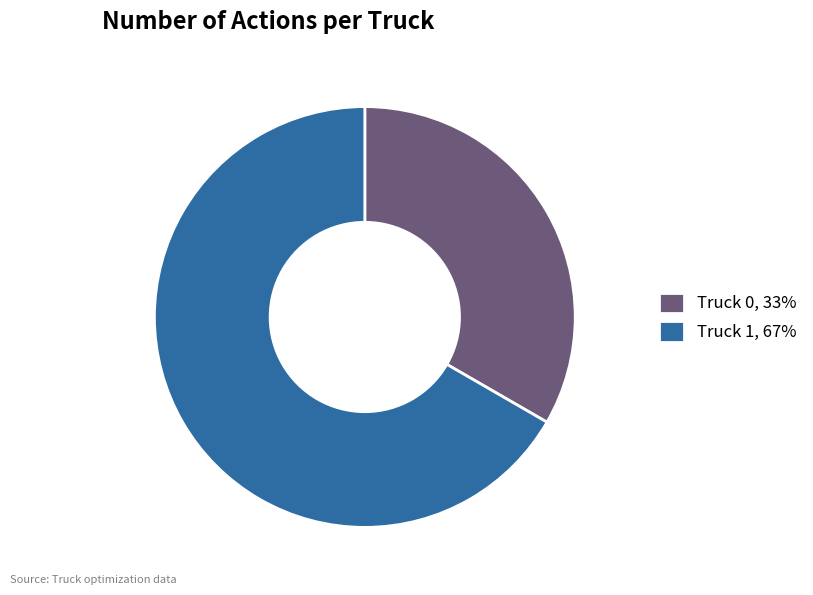

Is Truck 0 the majority of the pie?

No